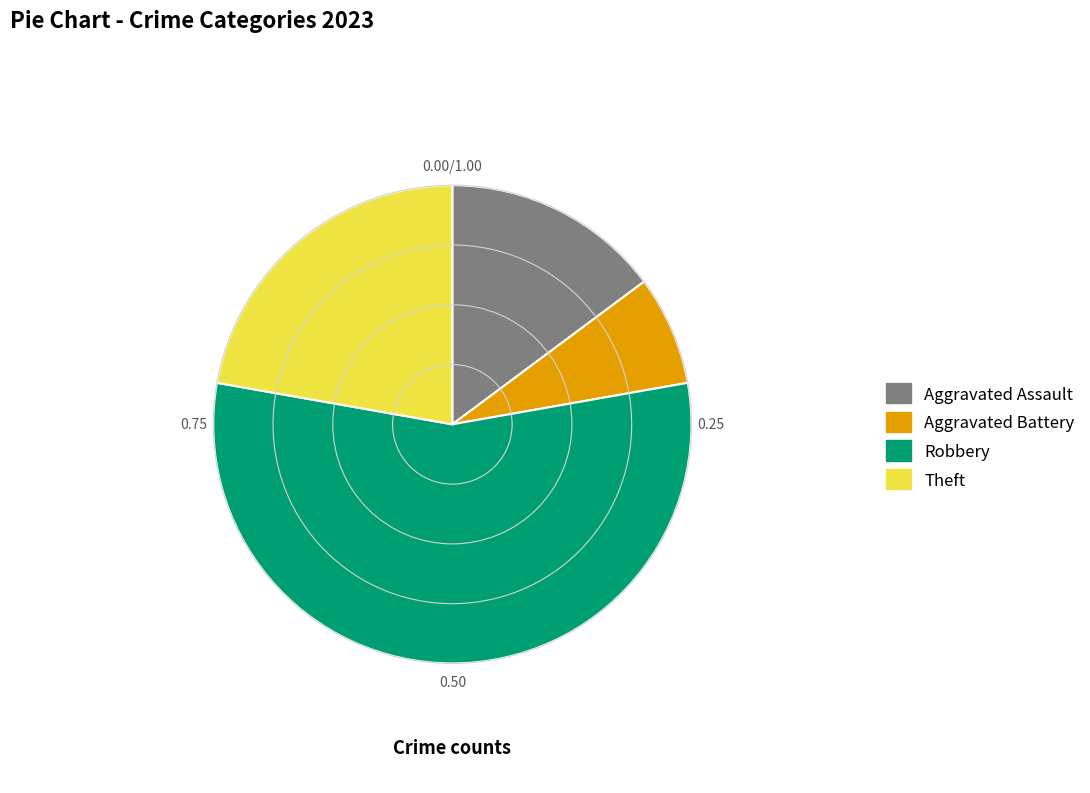

Does any single category account for the majority?

Yes